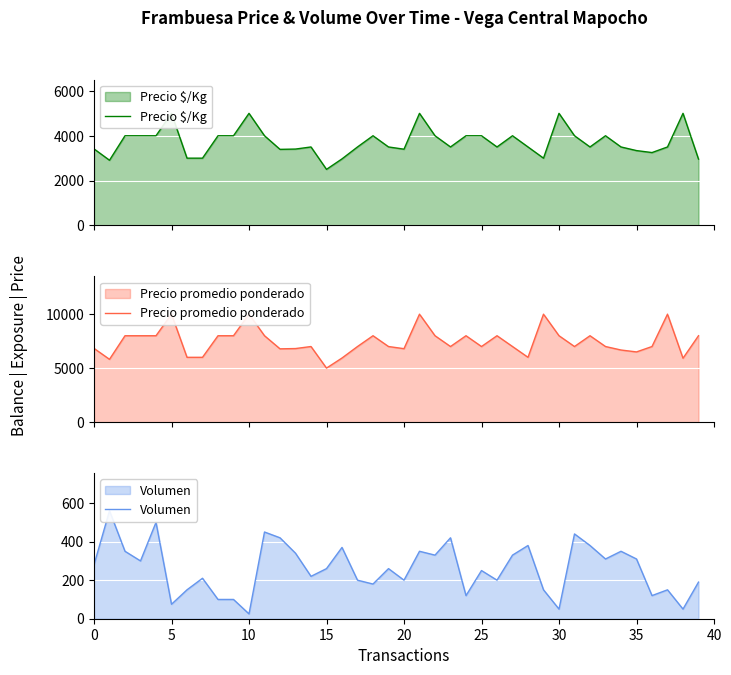

Which series has the largest total across all categories?

Precio promedio ponderado